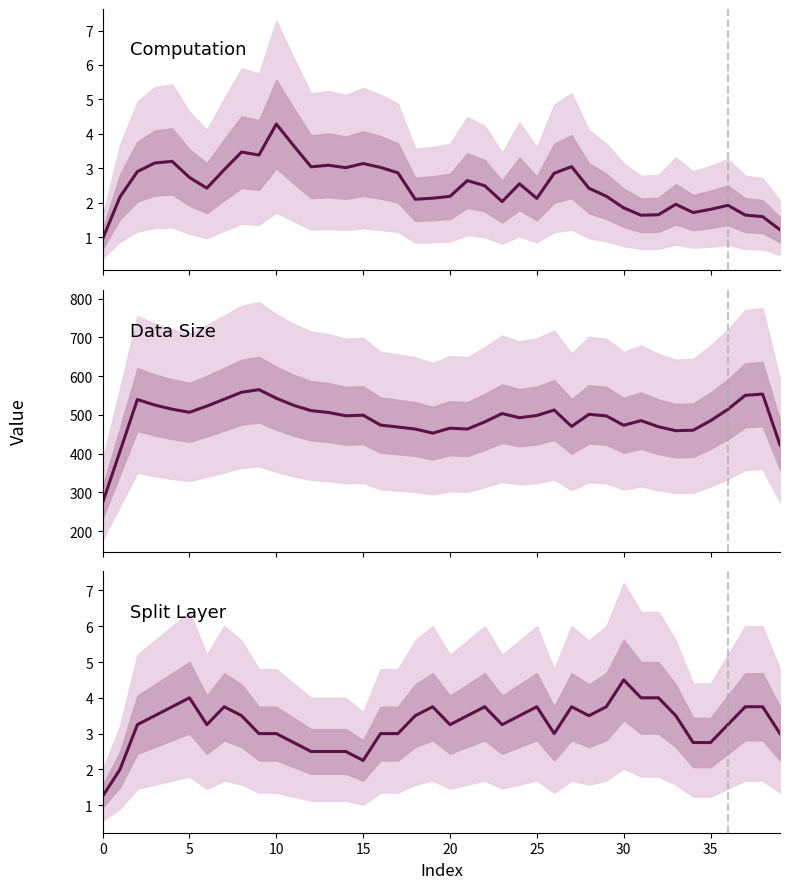

How many values in the Data Size series are below 498?

20